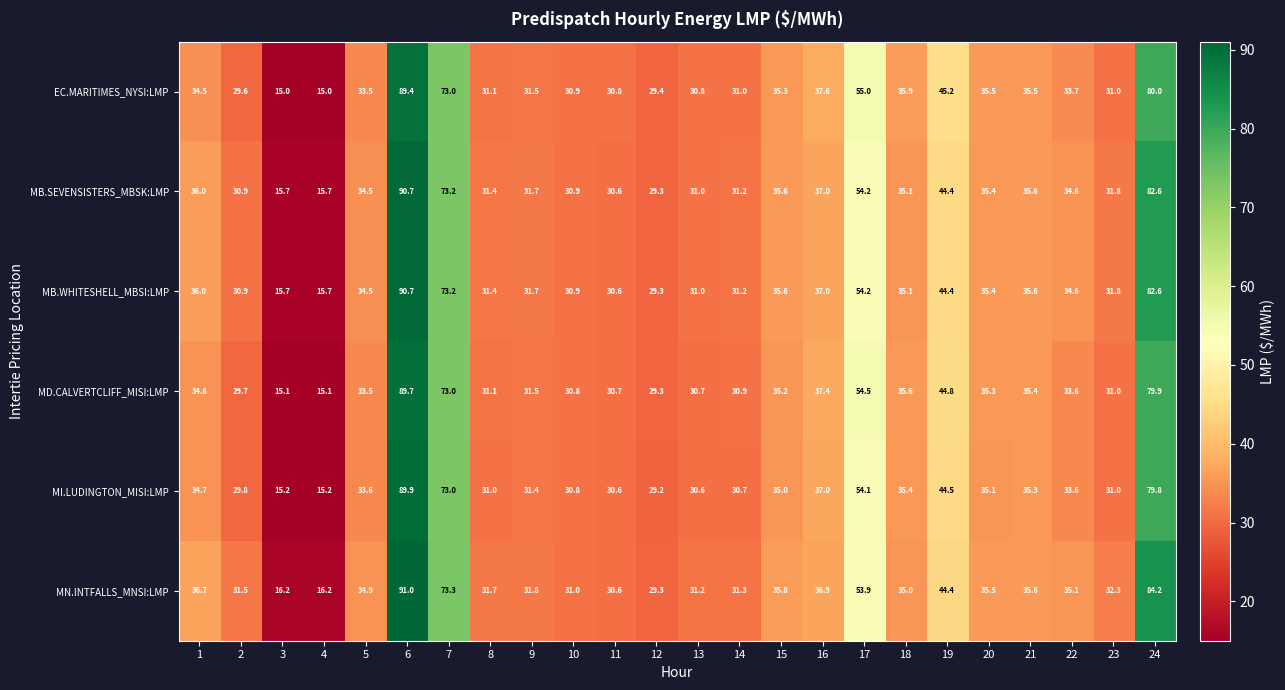

Is it true that EC.MARITIMES_NYSI:LMP equals 31.1 at 8?

True